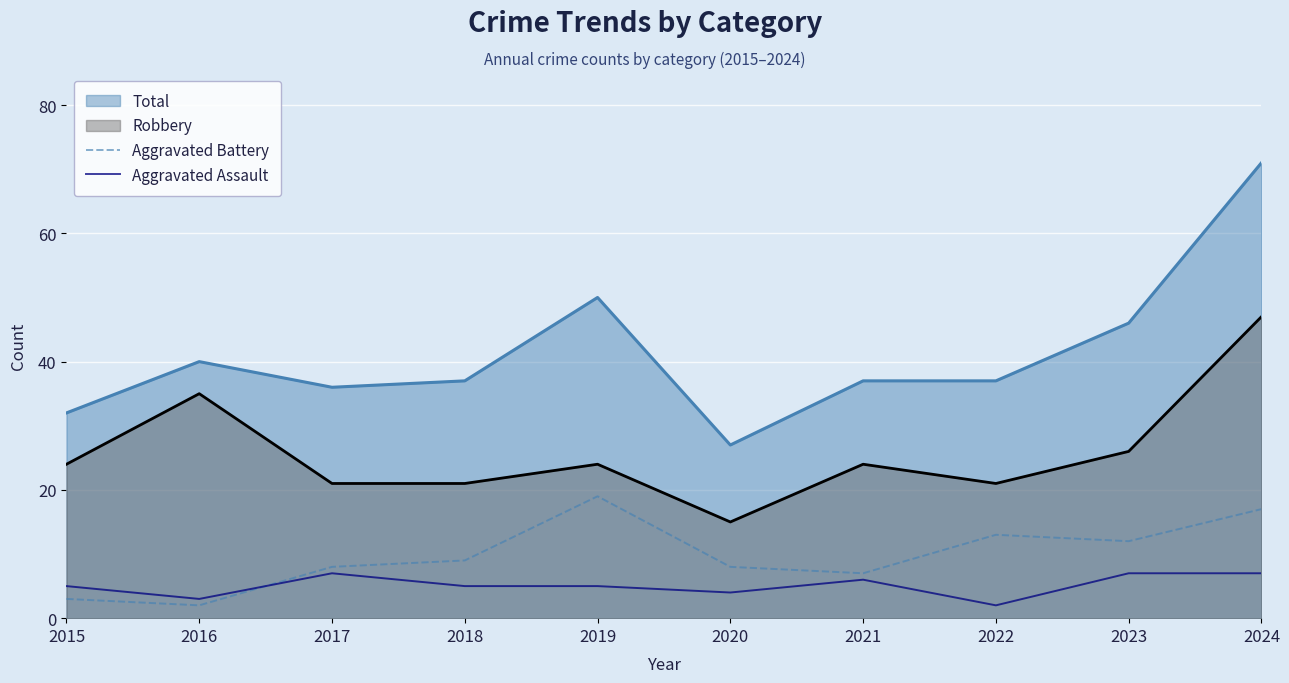

True or false: Aggravated Assault and Aggravated Battery cross at least once.

True